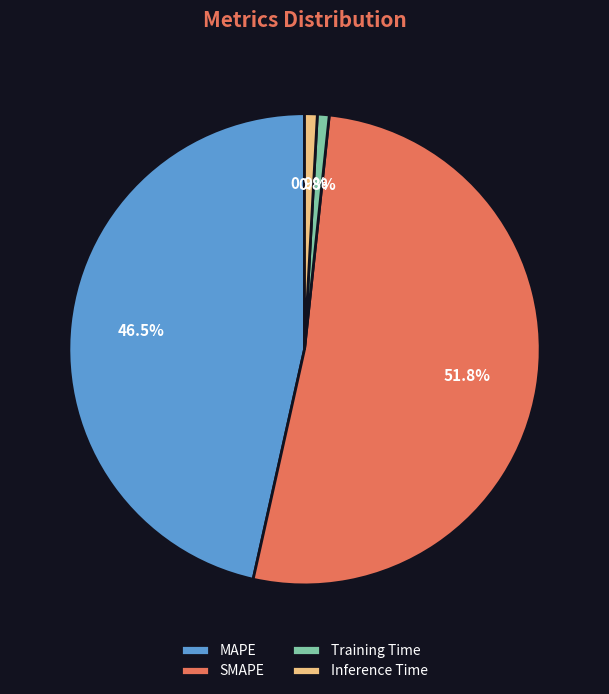

To the nearest percent, what is the average slice percentage?

25%